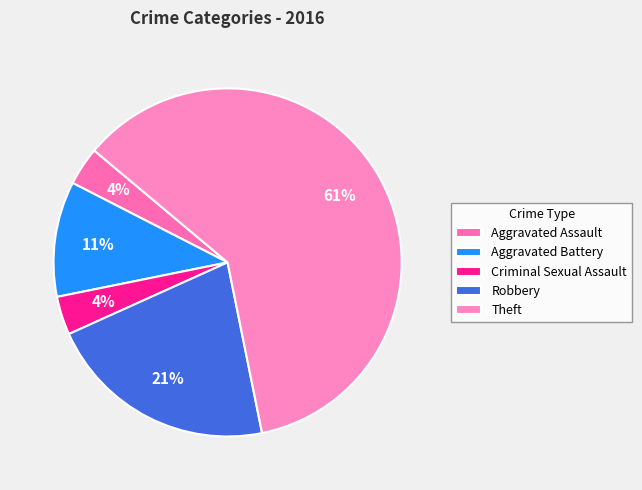

Does any single category account for the majority?

Yes